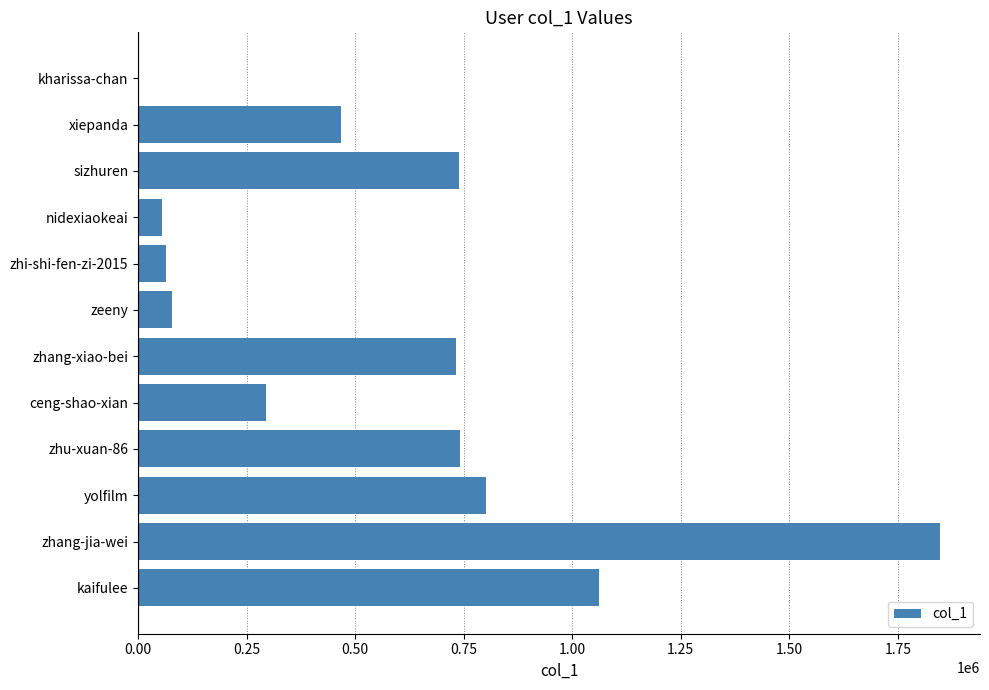

How many series are shown in this chart?

1